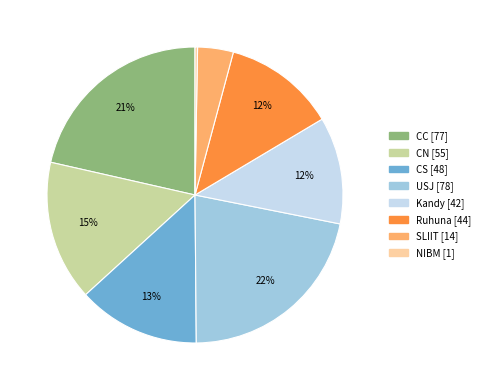

Does any single category account for the majority?

No